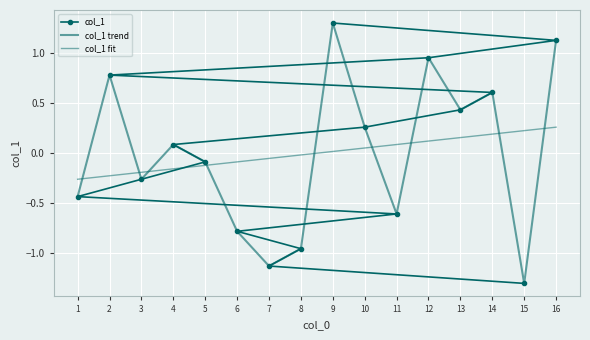

Rank the categories by col_1 value from lowest to highest.

15, 7, 8, 6, 11, 1, 3, 5, 4, 10, 13, 14, 2, 12, 16, 9